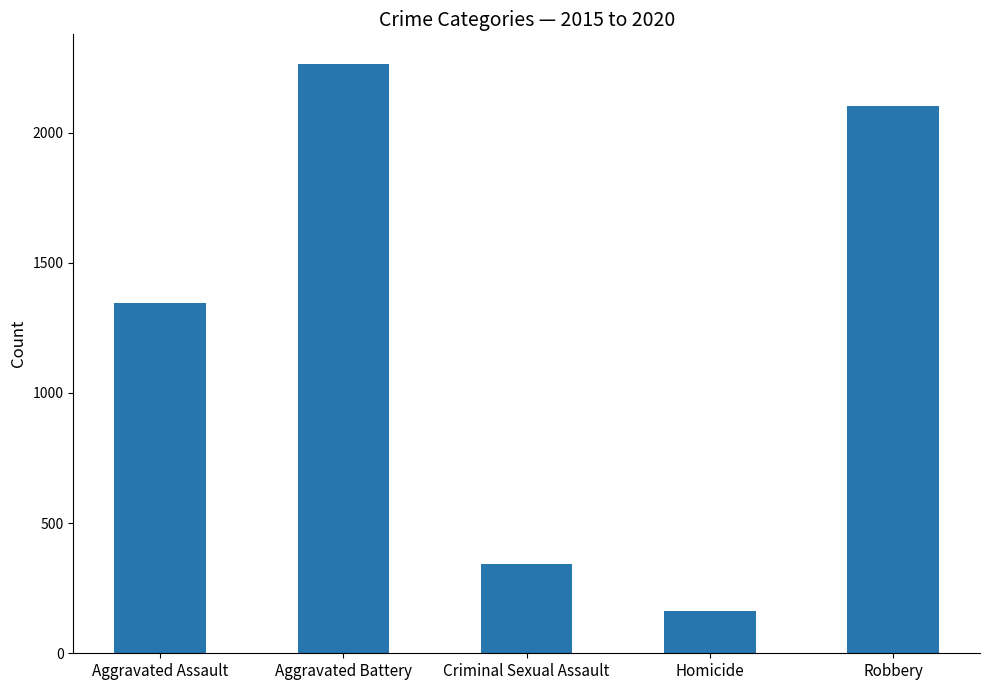

List the labels in order of value, smallest first.

Homicide, Criminal Sexual Assault, Aggravated Assault, Robbery, Aggravated Battery